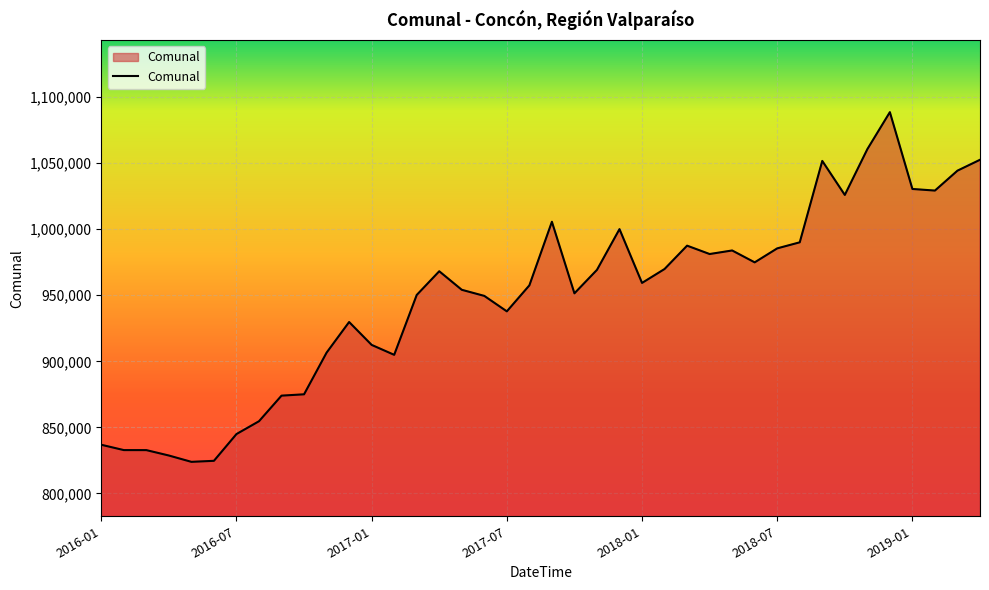

What is the maximum value shown in the chart?

1088595